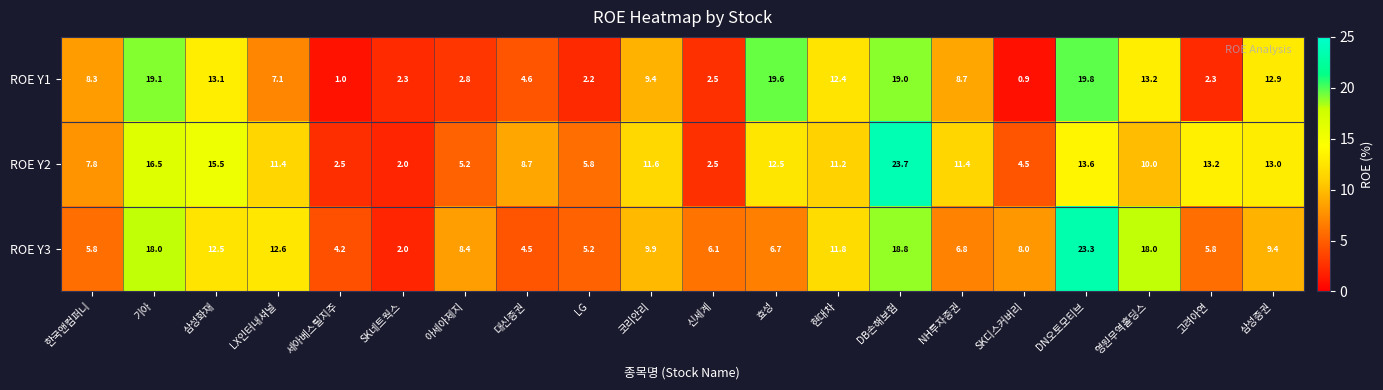

At 삼성증권, list the series in order from largest to smallest.

ROE Y2, ROE Y1, ROE Y3